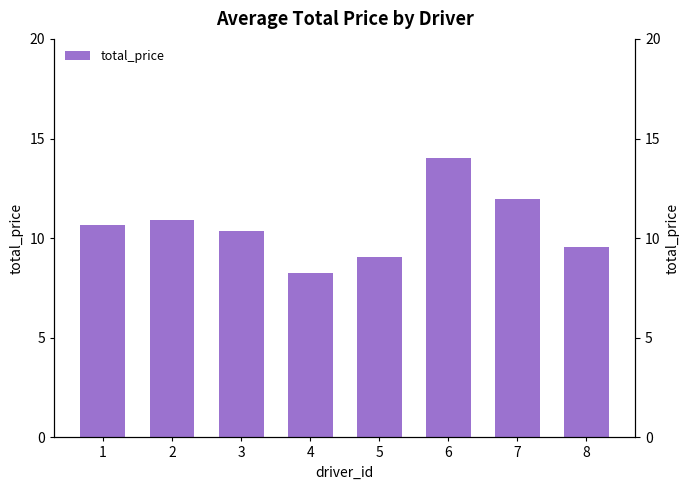

The value at 3 is 2.1. True or false?

False